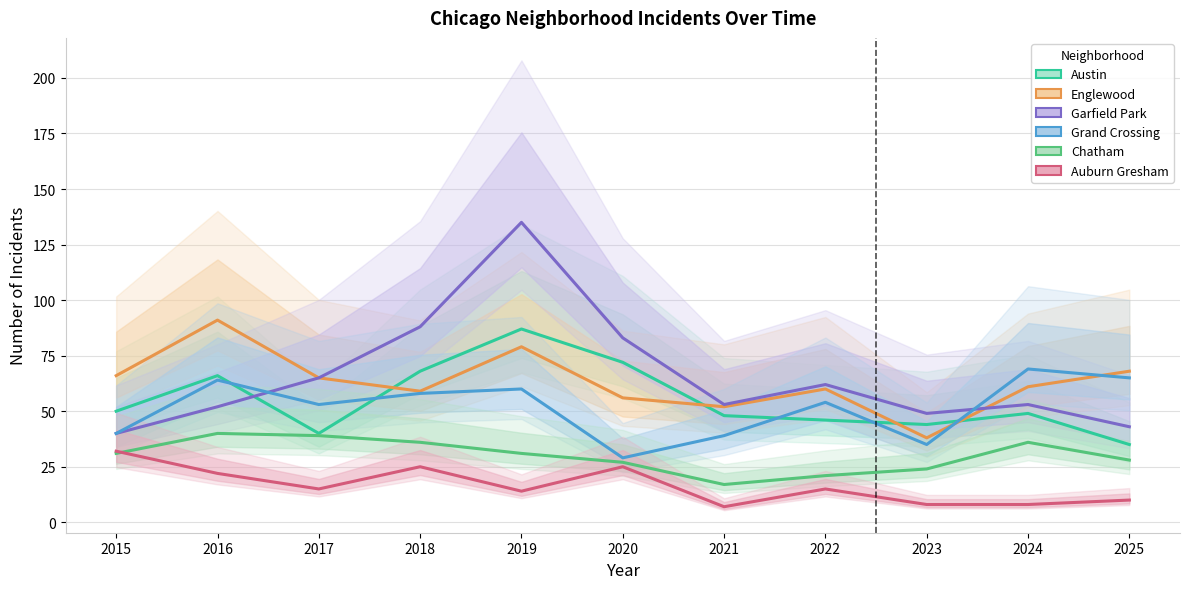

Read the Chatham value at 2020, to the nearest 10.

30